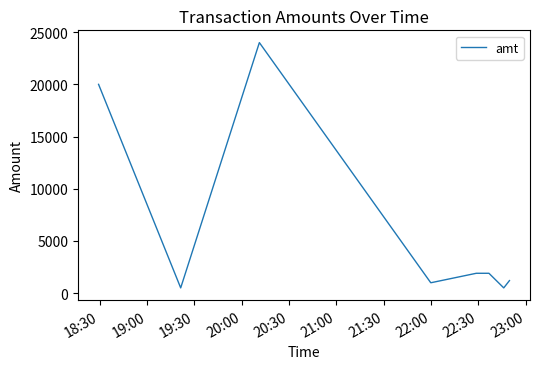

What is the difference between the maximum and minimum values?

23500